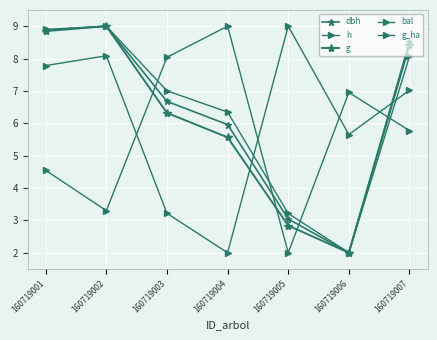

At which category does the chart reach its peak across all series?

160719002